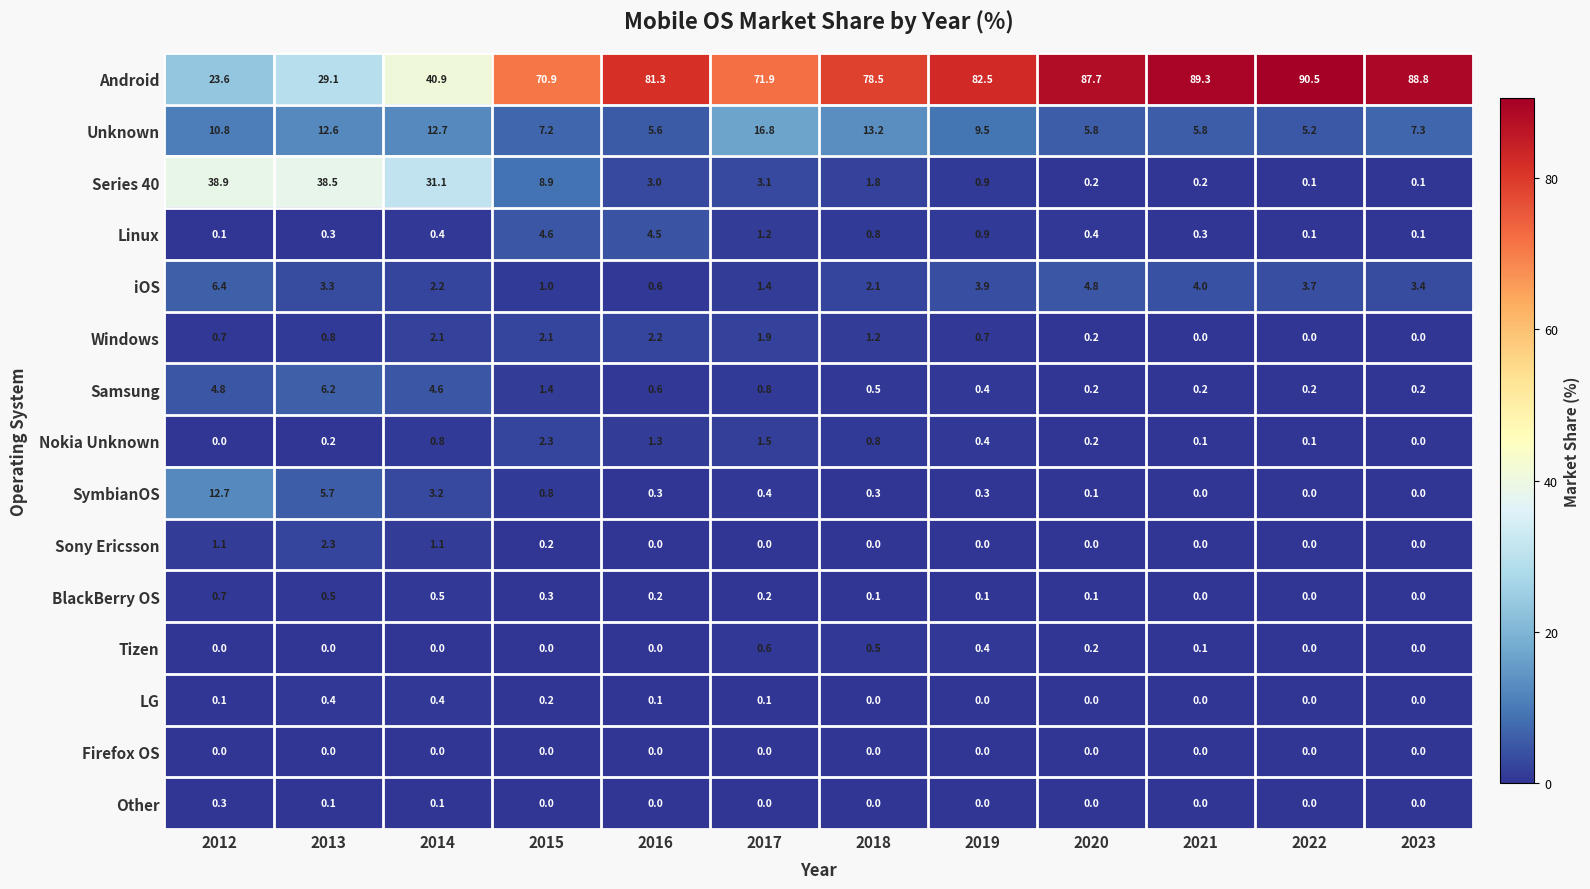

What is the approximate value of iOS at 2016?

0.6